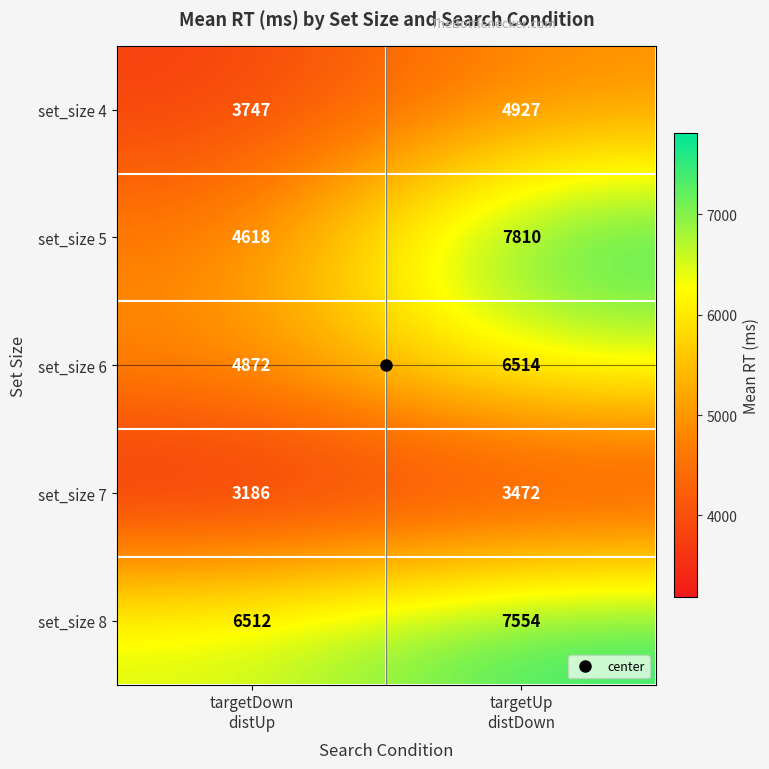

What is the sum of all set_size 6 values?

11386